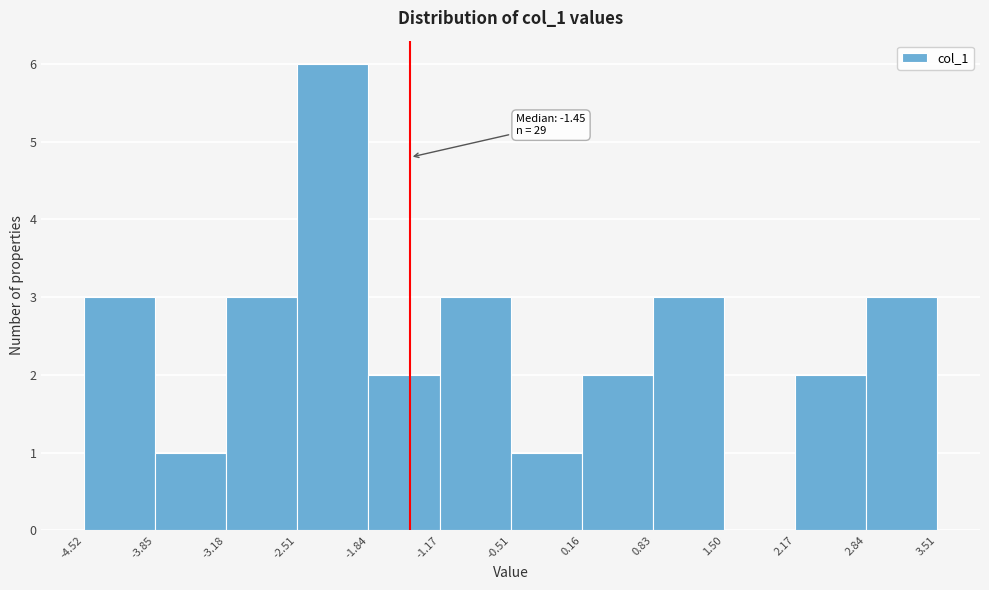

Over which range of the x-axis is the bar tallest?

-2.51 to -1.84